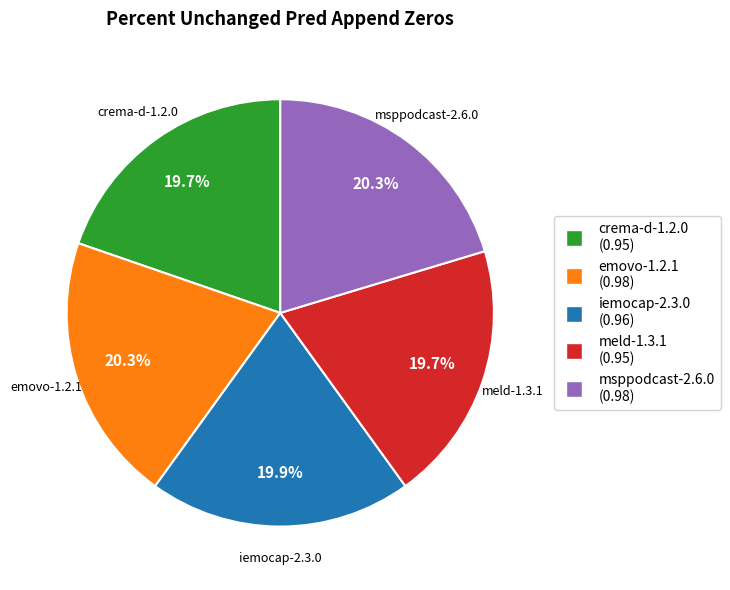

Combined, what portion of the pie is crema-d-1.2.0 and msppodcast-2.6.0?

40.0%